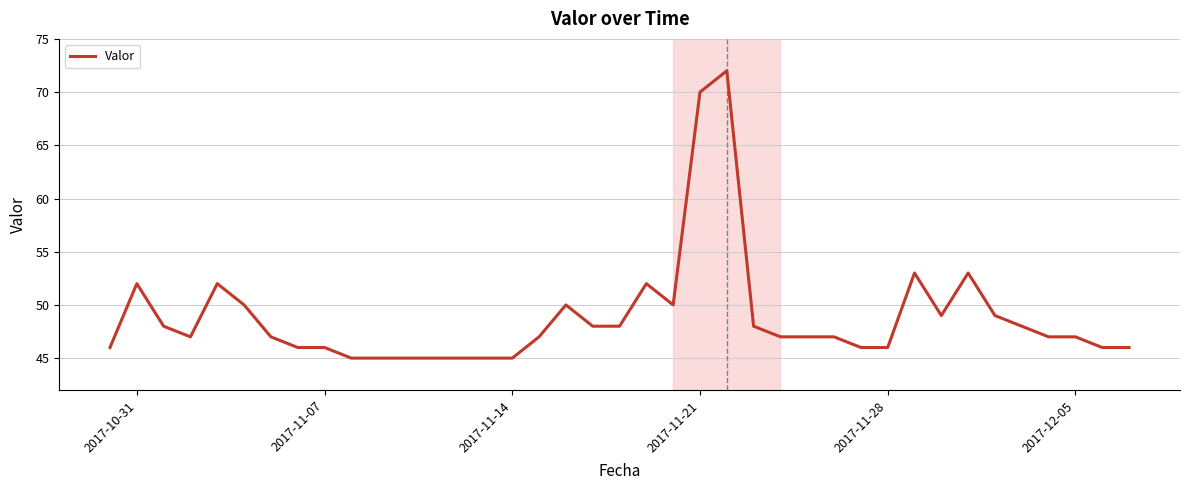

What is the greatest value displayed?

72